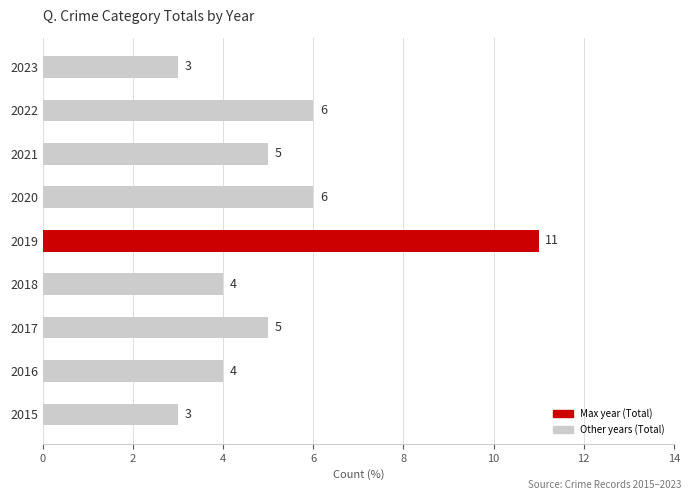

How many bars are there in total?

9